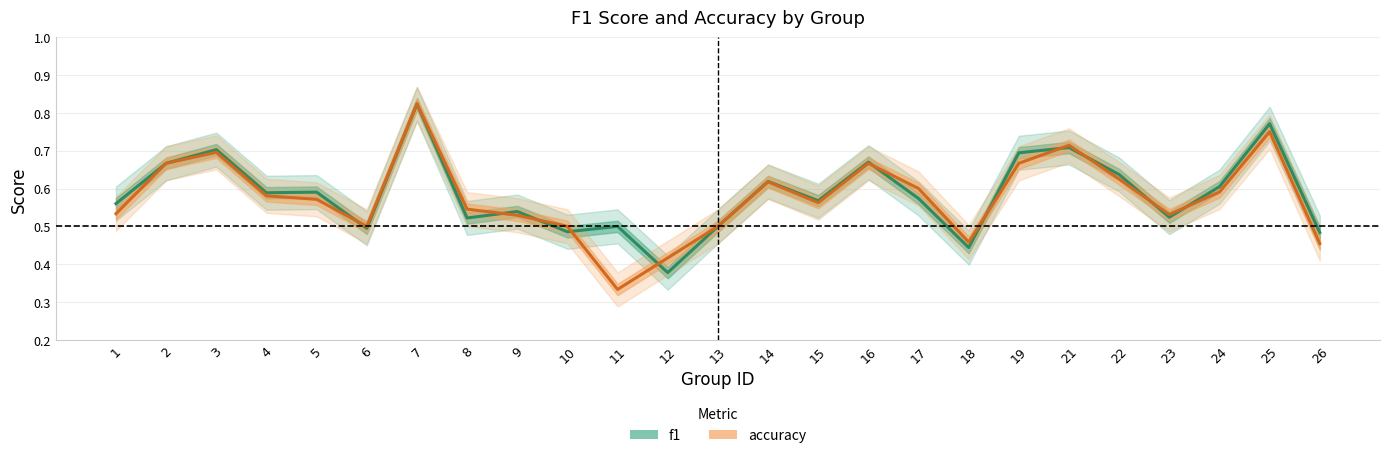

What is the greatest value displayed?

0.8